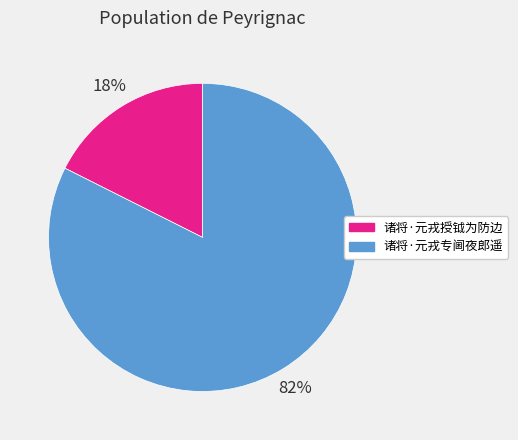

Combined, do 诸将·元戎授钺为防边 and 诸将·元戎专阃夜郎遥 account for over 50%?

Yes